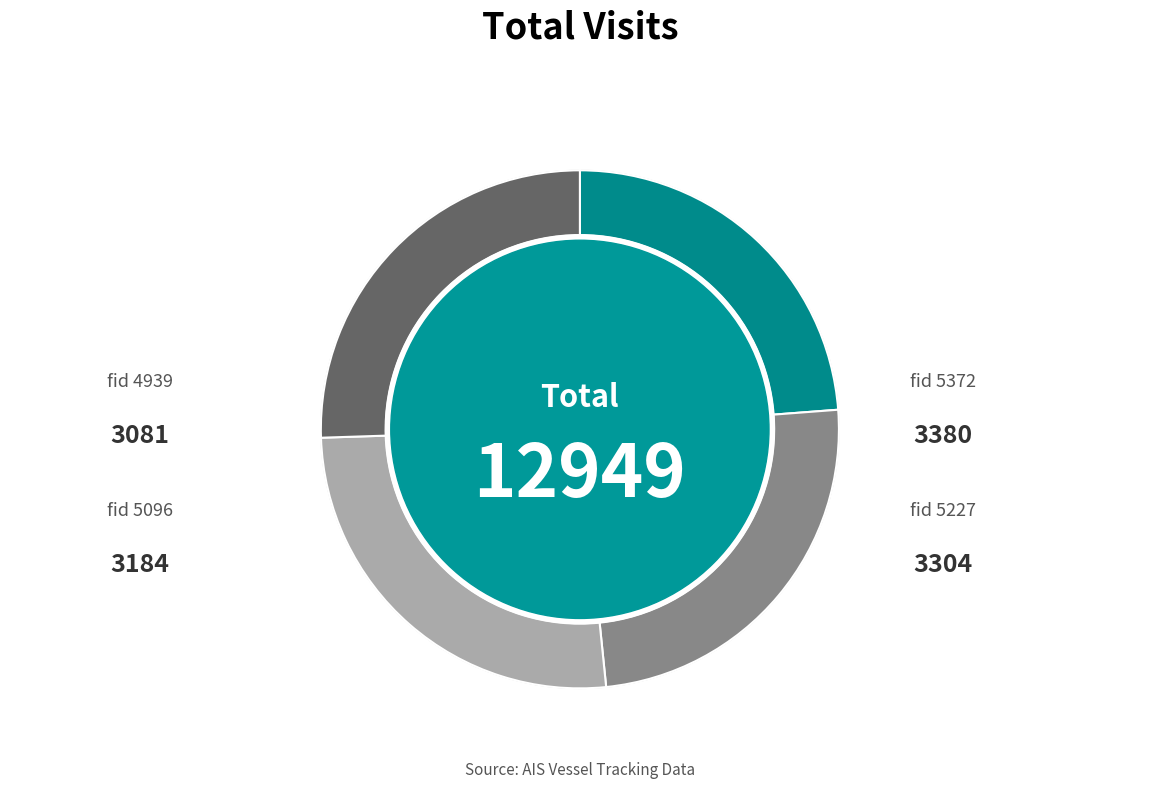

To the nearest percent, what portion does 4939 represent?

24%